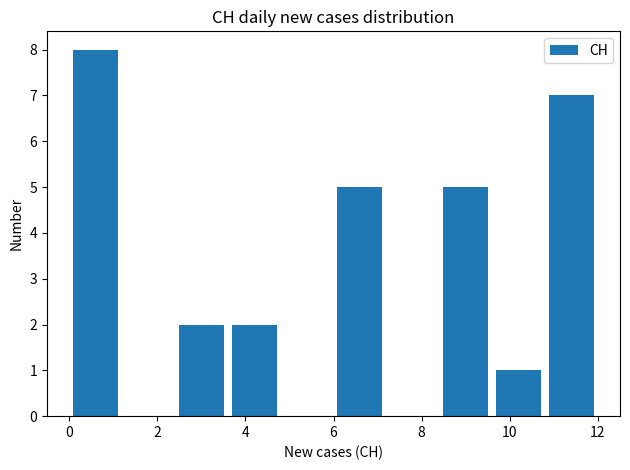

Reading left to right, transcribe this chart: for each bar, give the range it covers on the x-axis and its height. The values are not printed on the chart, so give them approximately, as read against the axis.

0.0 to 1.2: 8
1.2 to 2.4: 0
2.4 to 3.6: 2
3.6 to 4.8: 2
4.8 to 6.0: 0
6.0 to 7.2: 5
7.2 to 8.4: 0
8.4 to 9.6: 5
9.6 to 10.8: 1
10.8 to 12.0: 7